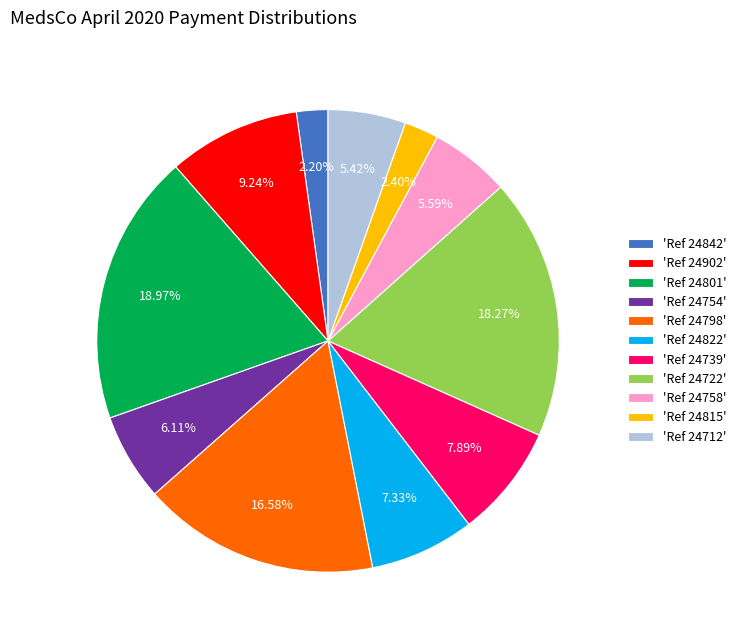

Is the sum of 'Ref 24842' and 'Ref 24822' greater than half?

No